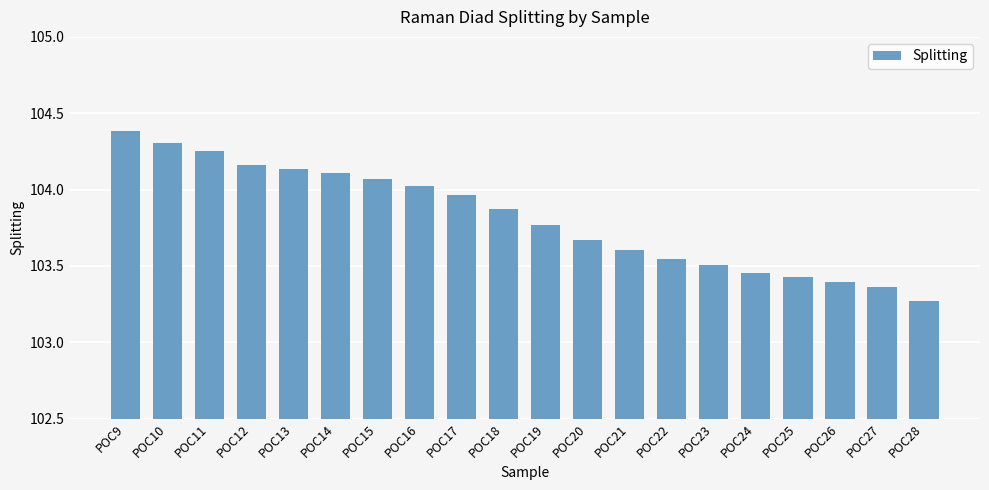

Which has a higher value, POC10 or POC17?

POC10